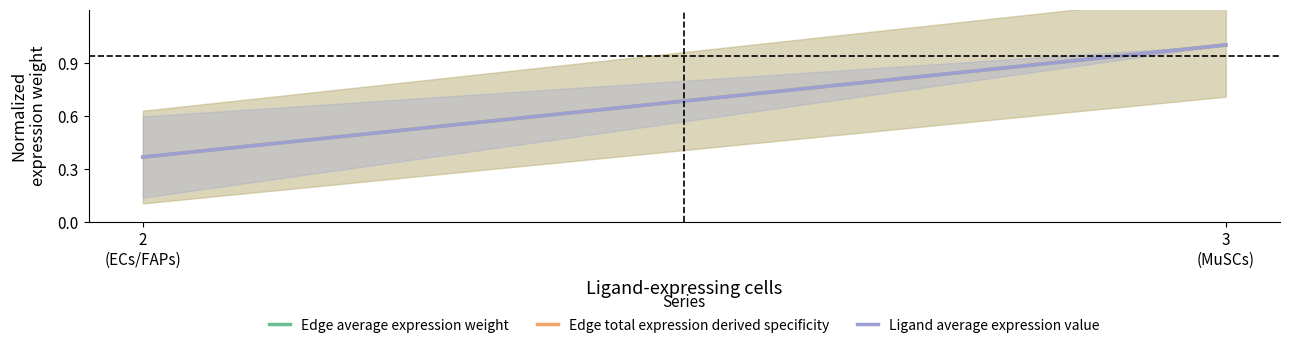

Is it true that Edge total expression derived specificity equals 1.7 at 3
(MuSCs)?

False